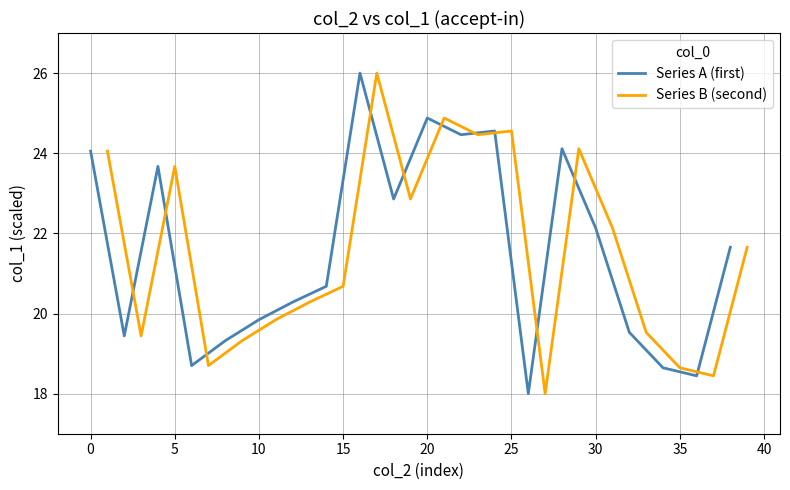

What is the value of the Series A (first) point at the 10th from the left?

22.9